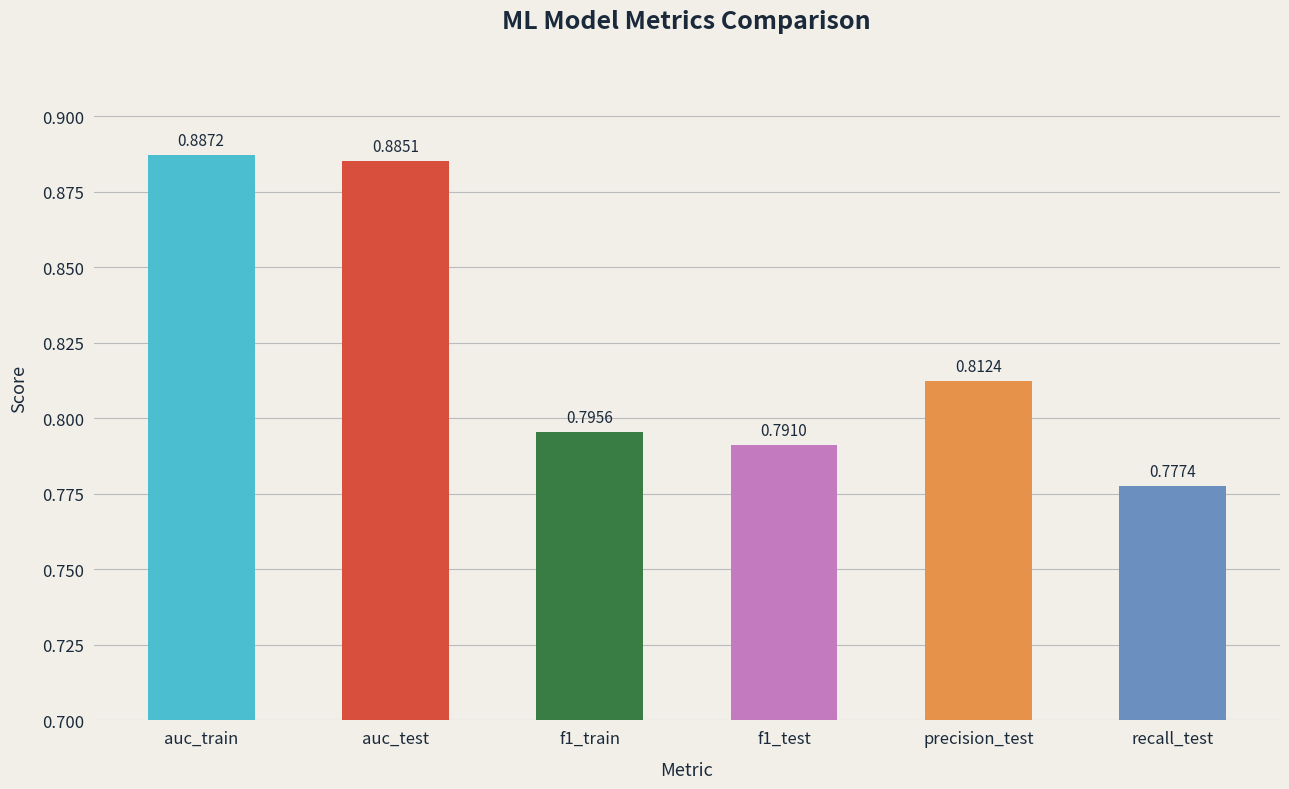

What is the sum of all values?

4.9